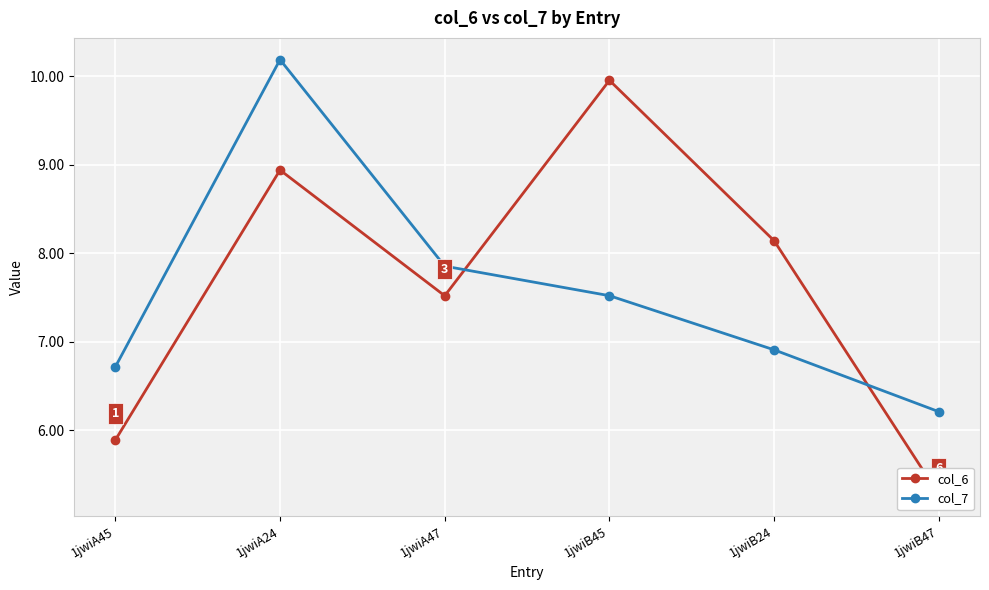

How many data points in col_6 are less than 8?

3